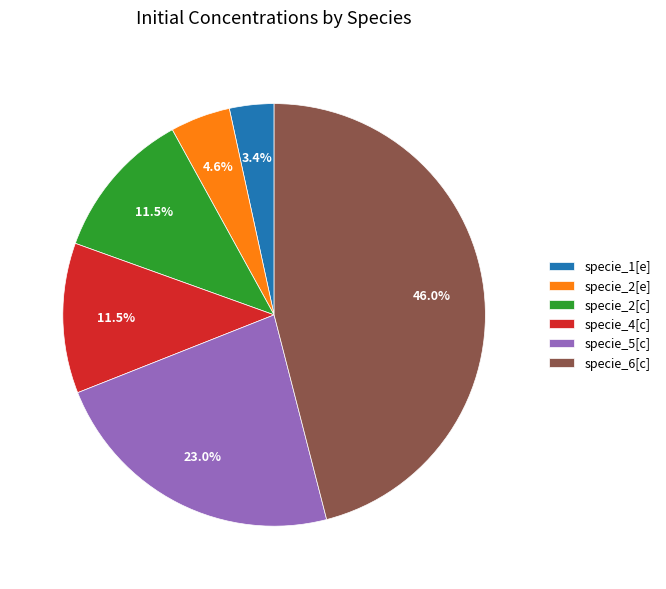

True or false: specie_2[e] accounts for 12% of the total.

False